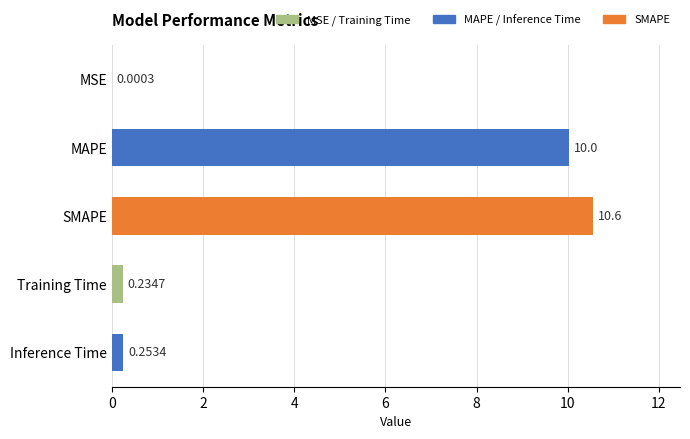

Where is the data nearest to the value 5?

Inference Time